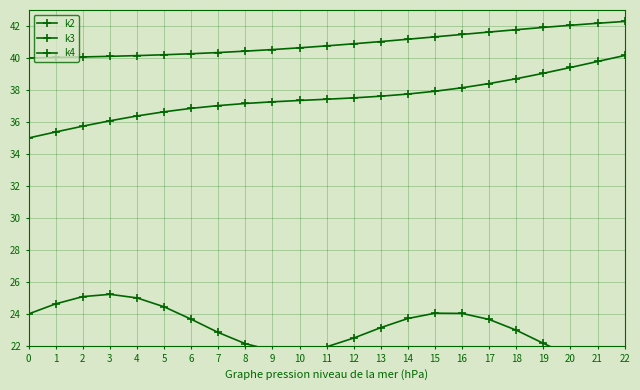

The k2 series shows 9.3 at 20. True or false?

False